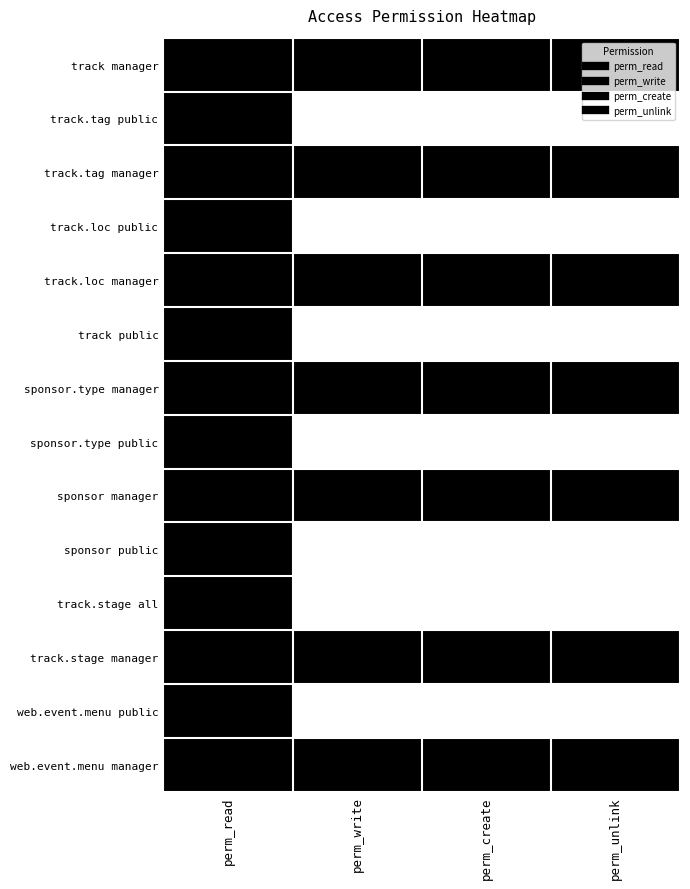

Reading left to right, extract all data points from this chart.

track manager: perm_read=1	perm_write=1	perm_create=1	perm_unlink=1
track.tag public: perm_read=1	perm_write=0	perm_create=0	perm_unlink=0
track.tag manager: perm_read=1	perm_write=1	perm_create=1	perm_unlink=1
track.loc public: perm_read=1	perm_write=0	perm_create=0	perm_unlink=0
track.loc manager: perm_read=1	perm_write=1	perm_create=1	perm_unlink=1
track public: perm_read=1	perm_write=0	perm_create=0	perm_unlink=0
sponsor.type manager: perm_read=1	perm_write=1	perm_create=1	perm_unlink=1
sponsor.type public: perm_read=1	perm_write=0	perm_create=0	perm_unlink=0
sponsor manager: perm_read=1	perm_write=1	perm_create=1	perm_unlink=1
sponsor public: perm_read=1	perm_write=0	perm_create=0	perm_unlink=0
track.stage all: perm_read=1	perm_write=0	perm_create=0	perm_unlink=0
track.stage manager: perm_read=1	perm_write=1	perm_create=1	perm_unlink=1
web.event.menu public: perm_read=1	perm_write=0	perm_create=0	perm_unlink=0
web.event.menu manager: perm_read=1	perm_write=1	perm_create=1	perm_unlink=1